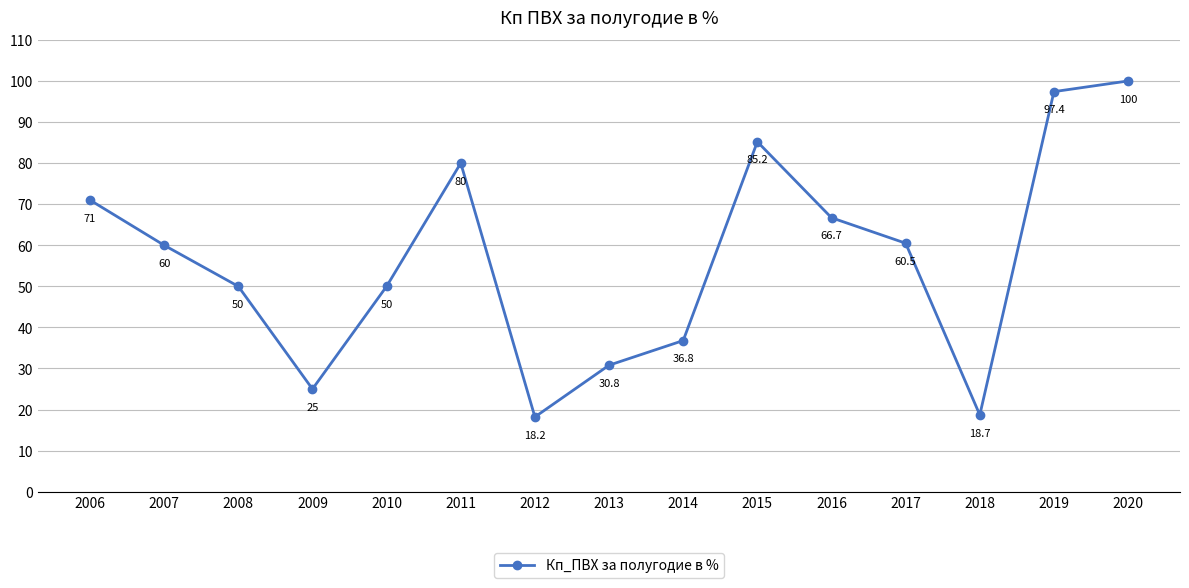

What is the value of the 7th point from the left?

18.2